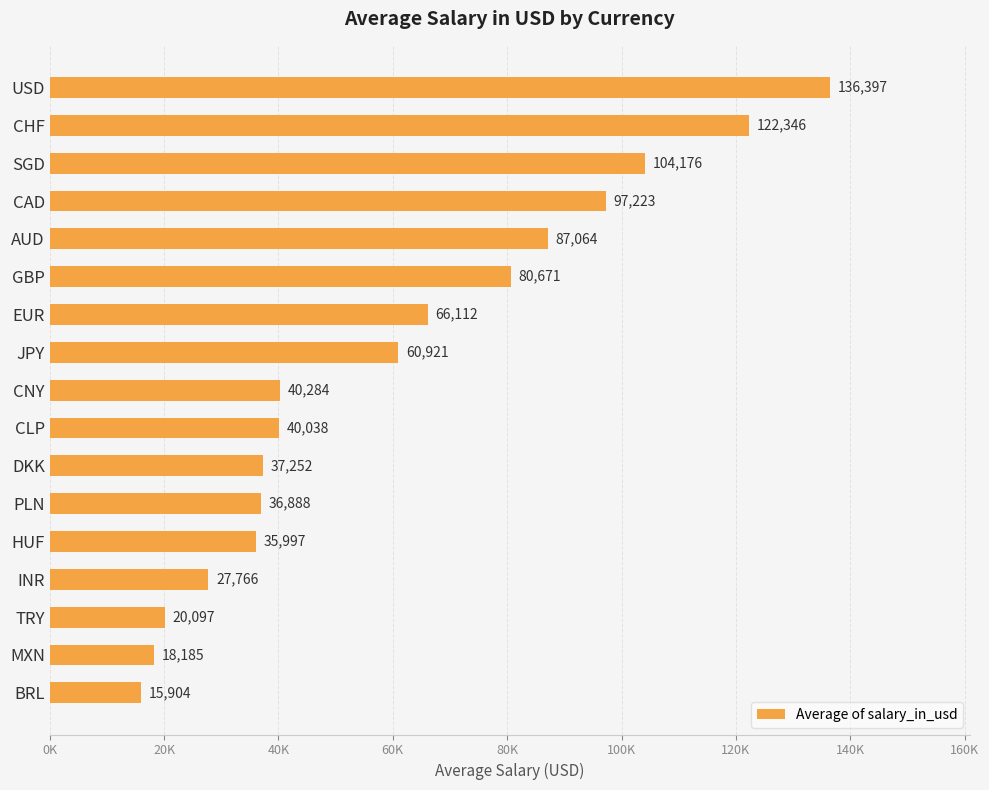

Rank the categories by value from lowest to highest.

BRL, MXN, TRY, INR, HUF, PLN, DKK, CLP, CNY, JPY, EUR, GBP, AUD, CAD, SGD, CHF, USD